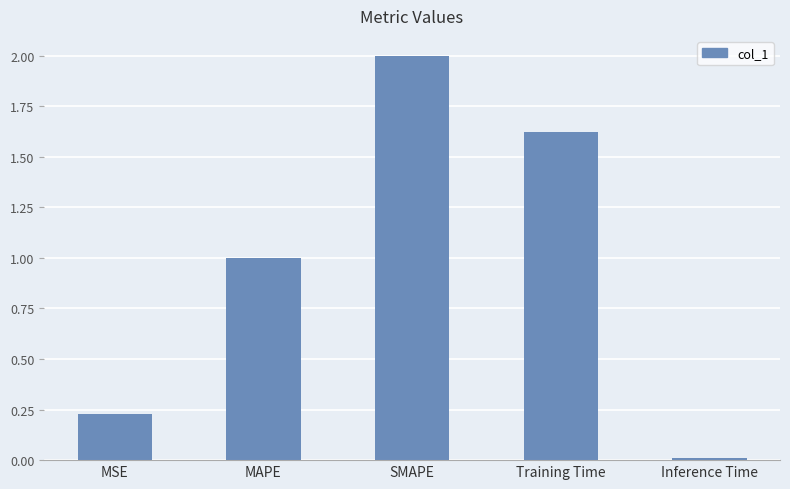

What is the label of the 2nd bar from the left?

MAPE